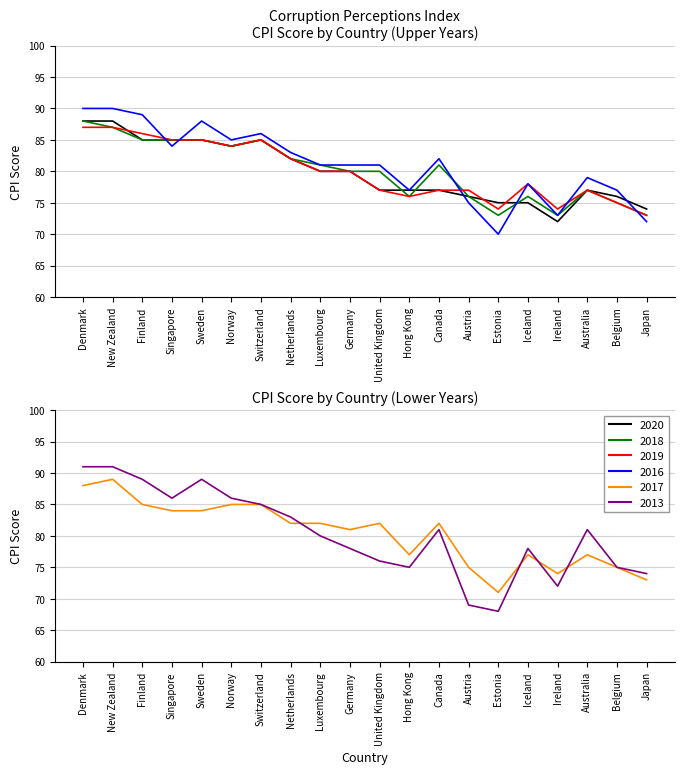

What is the total value across all series at Austria?

448